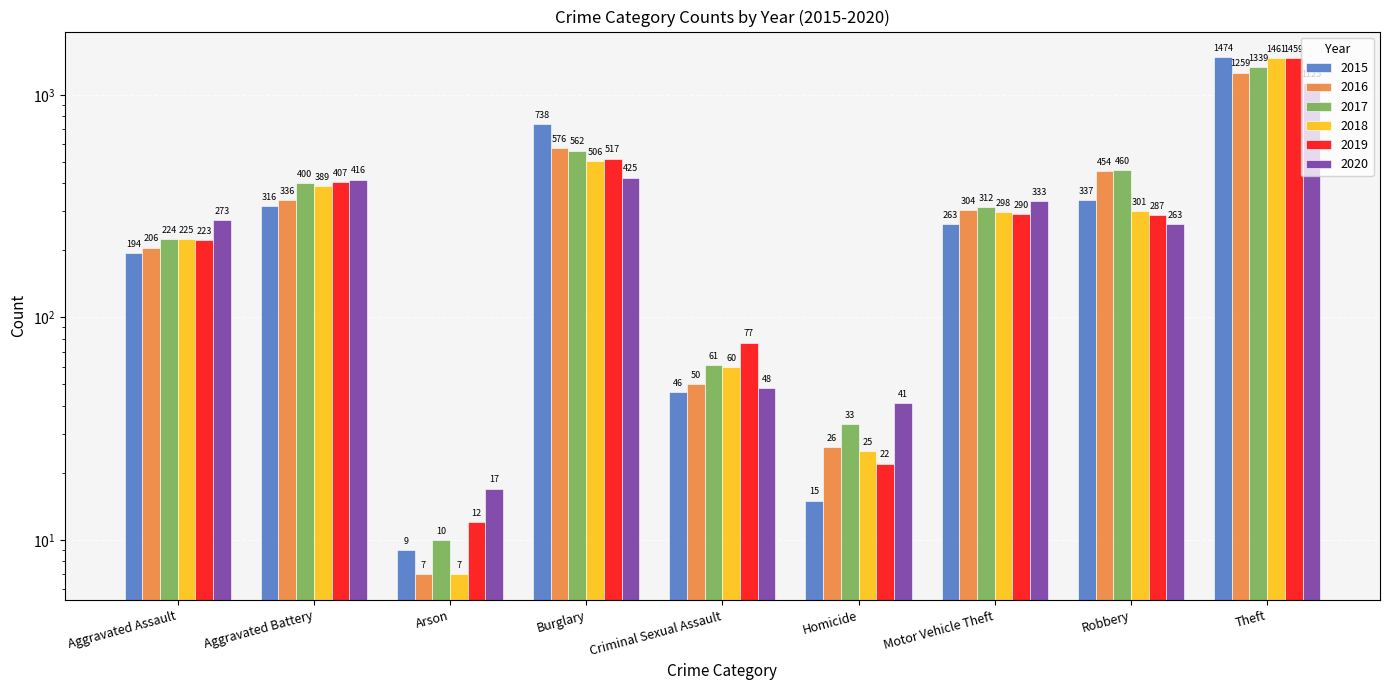

How many groups of bars are there?

9